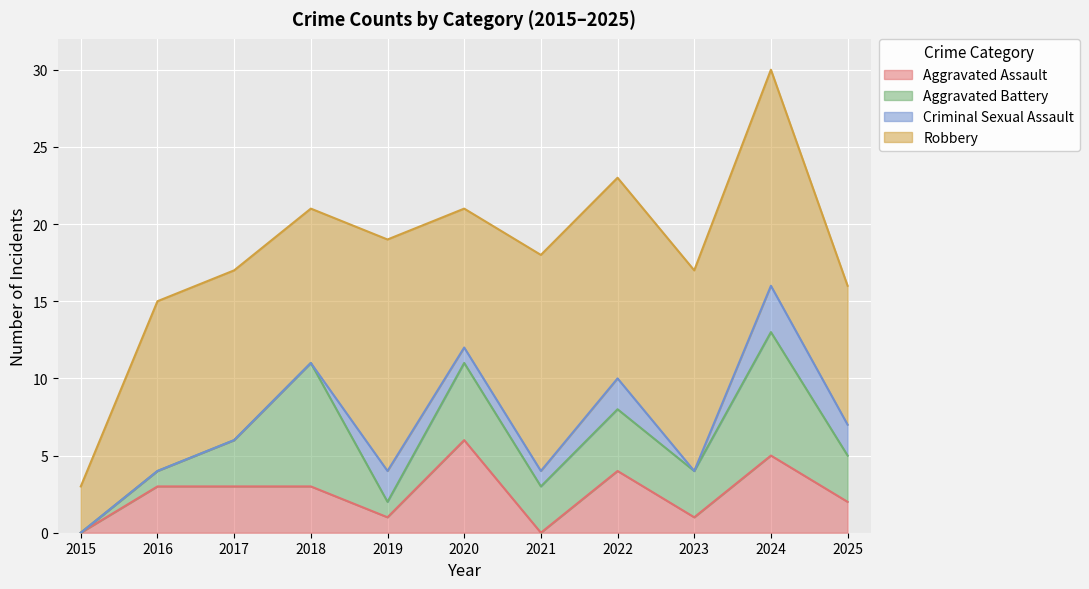

List the labels in order of Aggravated Battery value, smallest first.

2015, 2016, 2019, 2017, 2021, 2023, 2025, 2022, 2020, 2018, 2024